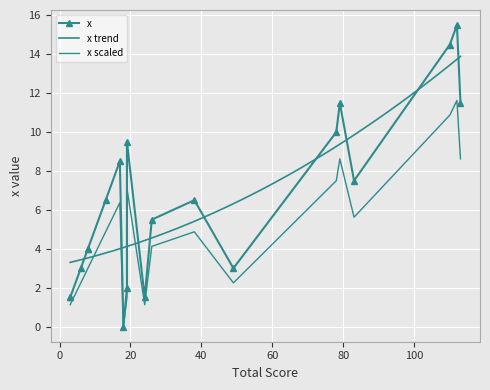

The chart shows a value of 4.8 at 49. True or false?

False